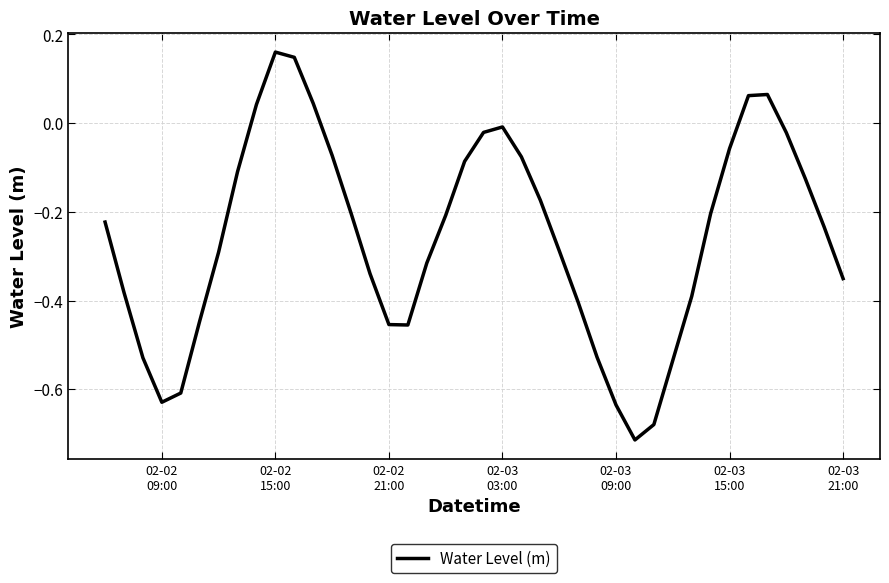

How many interior local valleys (lower than both neighbors) does the data have?

3